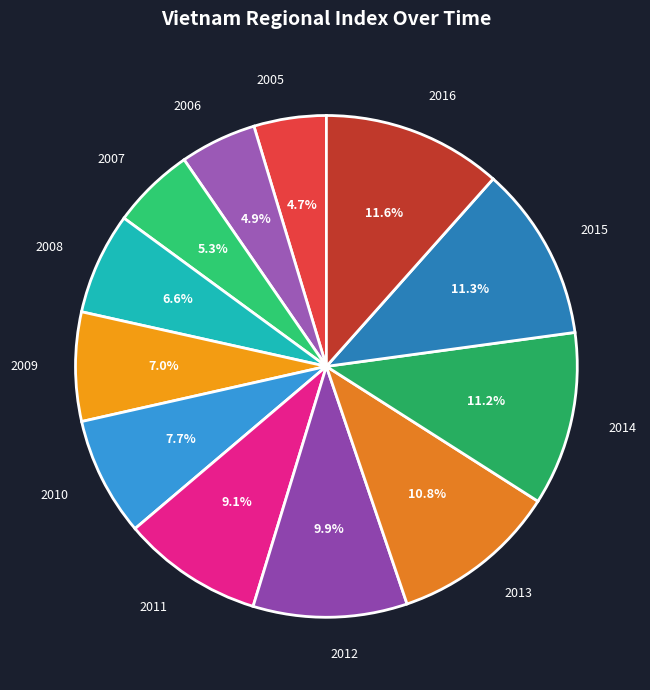

What percentage is the 2009 slice, to the nearest percent?

7%